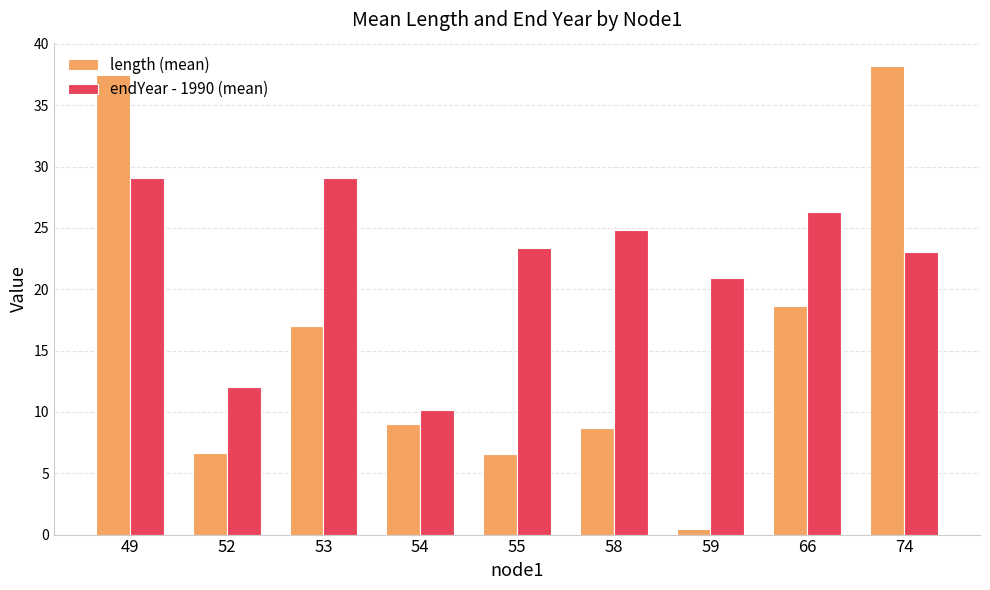

Rank the series by their maximum value, from highest to lowest.

length (mean), endYear - 1990 (mean)